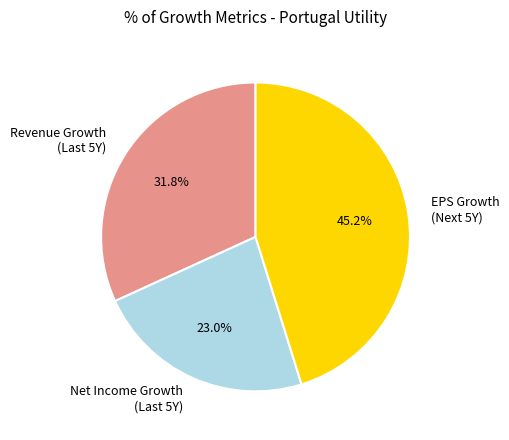

Rank the categories by value from lowest to highest.

Net Income Growth (Last 5Y), Revenue Growth (Last 5Y), EPS Growth (Next 5Y)